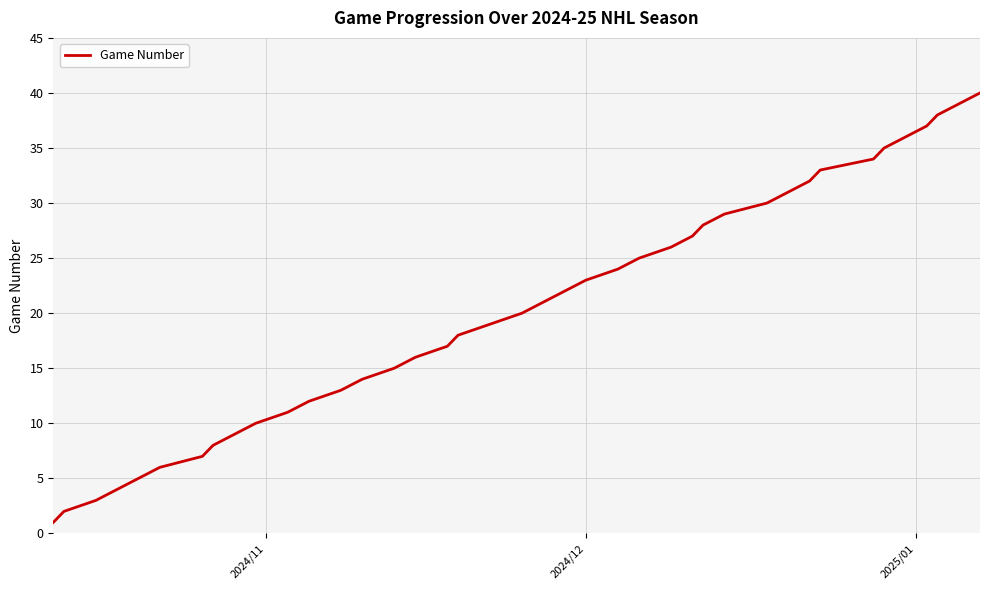

What is the minimum value shown in the chart?

1